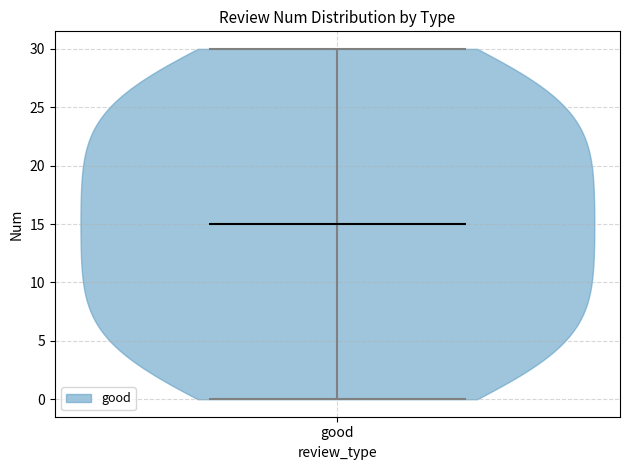

Read this violin plot against the y-axis: where its median line is, and the lowest and highest points the violin reaches. The values are not printed on the chart, so give them approximately, as read against the axis.

median line 15, lowest point 0, highest point 30